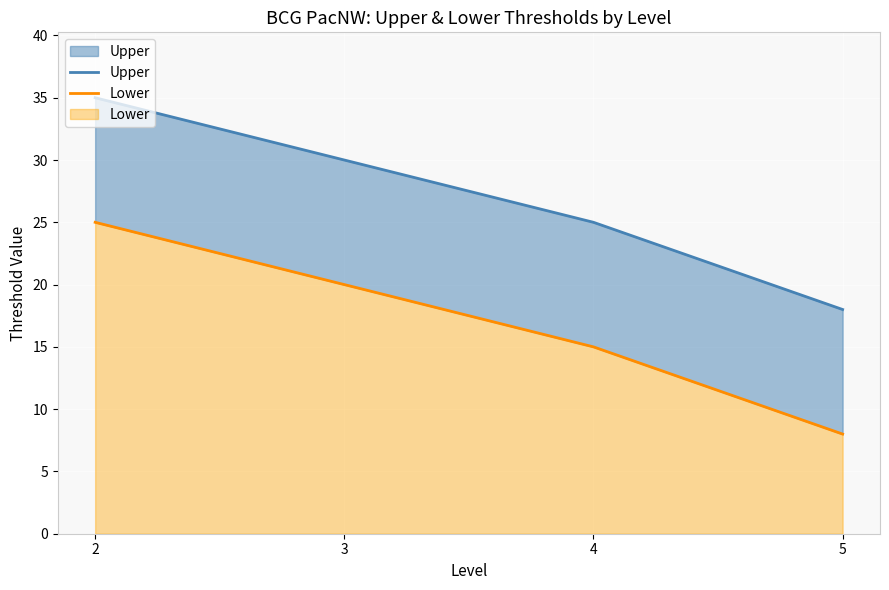

Does the chart display data point markers on the line(s)?

No